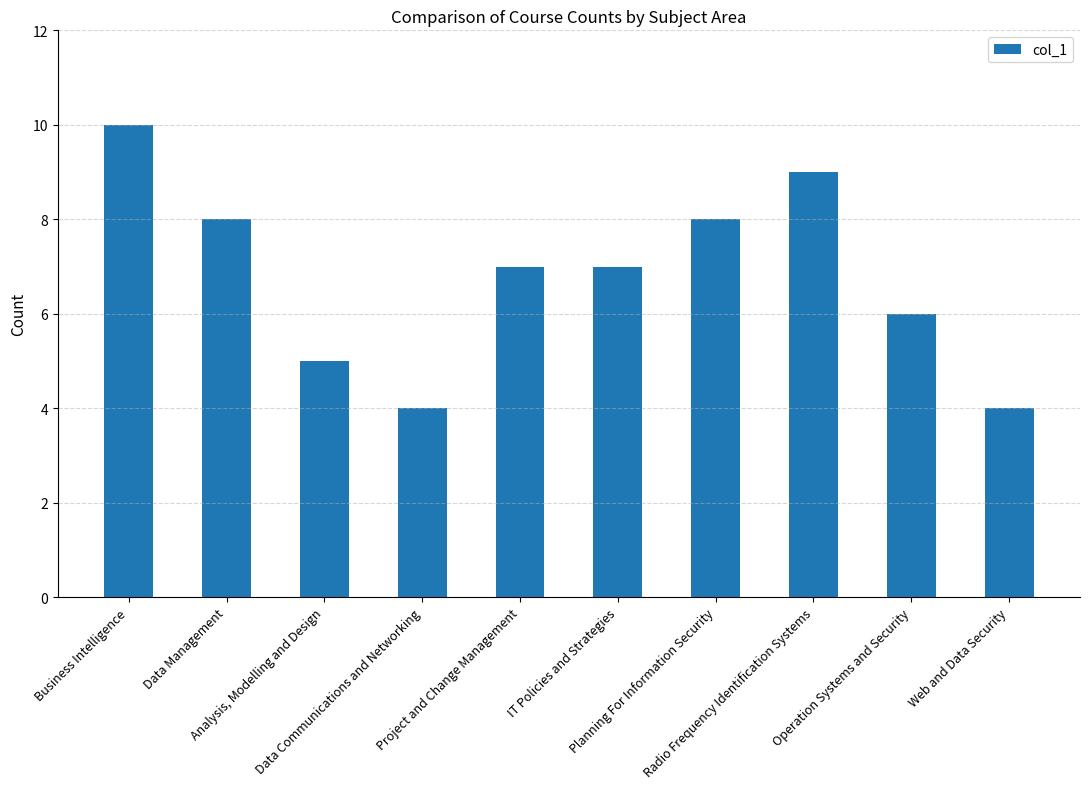

Reading left to right, transcribe all the data shown in this chart.

10	8	5	4	7	7	8	9	6	4